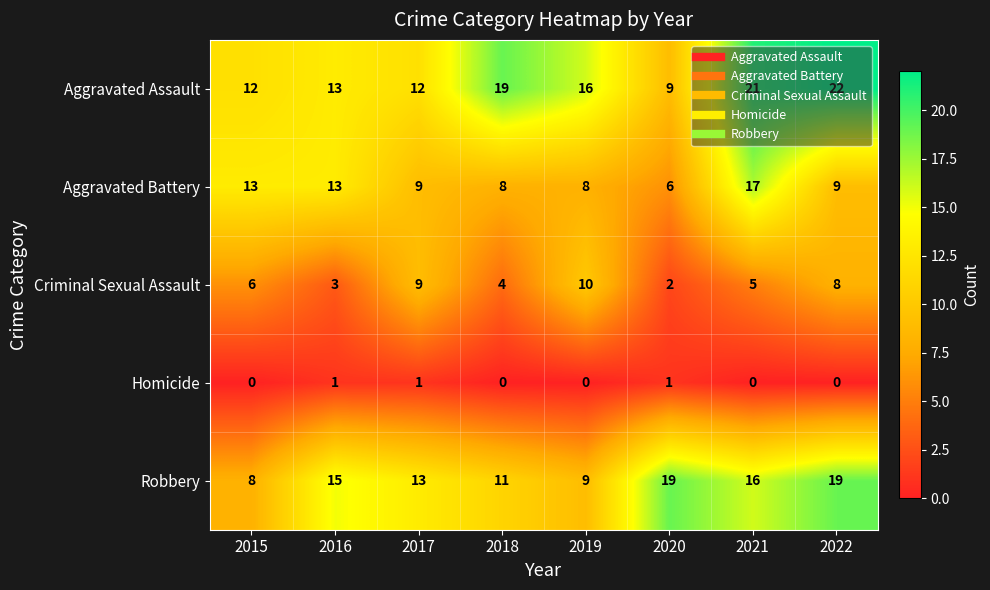

Which series has the largest total across all categories?

Aggravated Assault